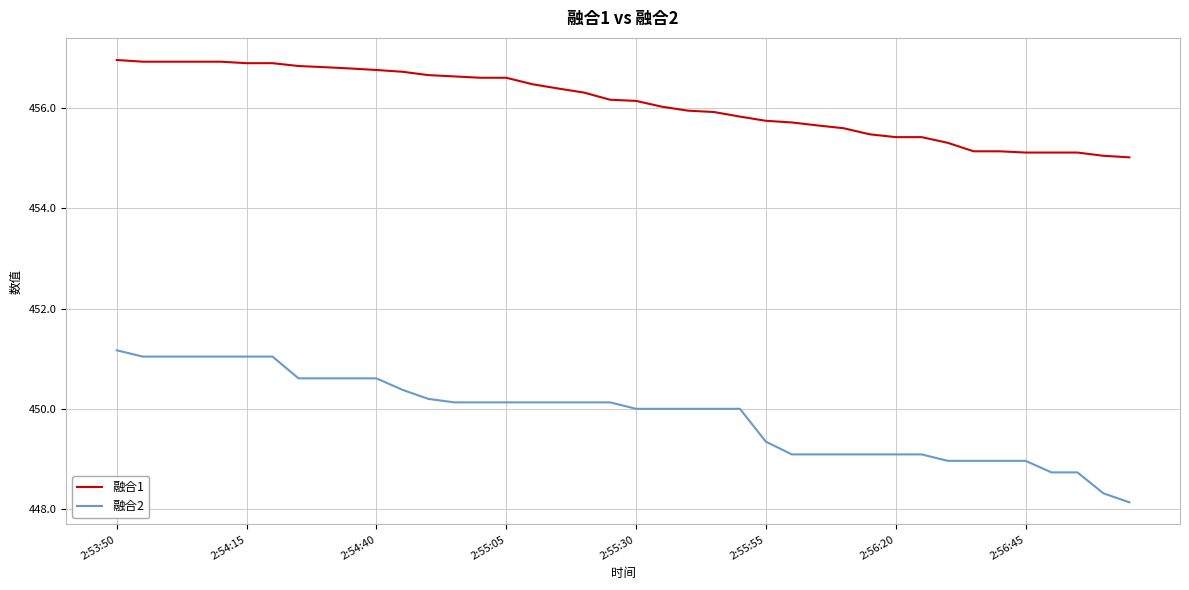

What is the sum of all 融合1 values?

18244.2